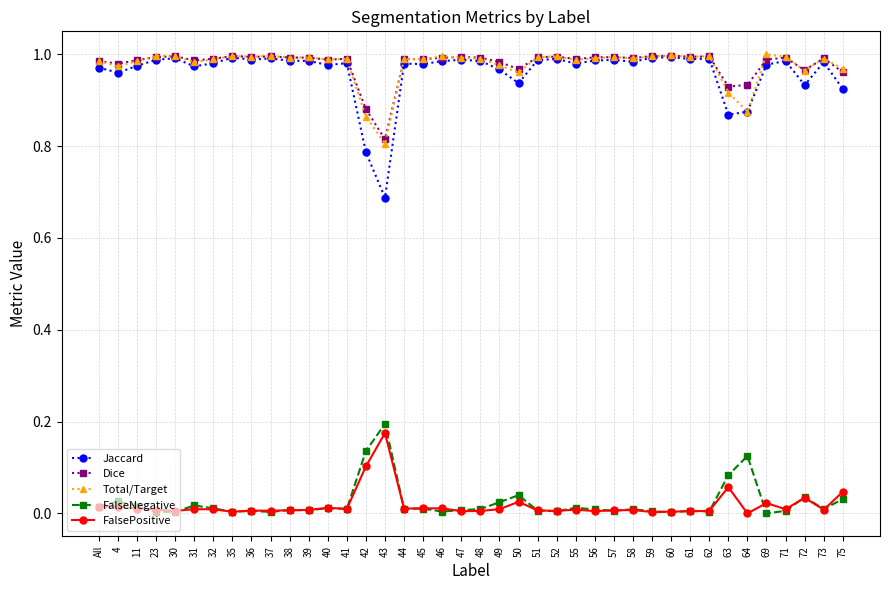

At which label is Total/Target closest to 0?

43